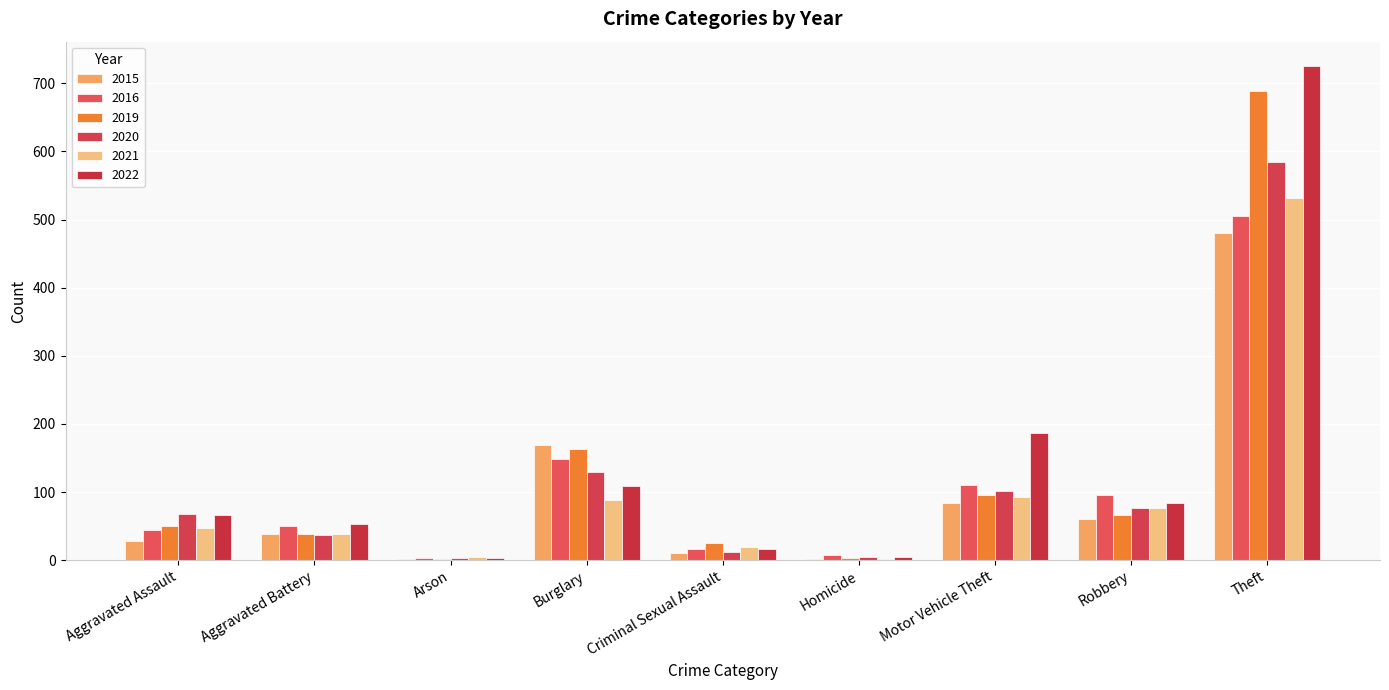

Reading right to left, what are all the values shown in this chart?

2015: 481	60	84	2	11	169	2	39	28
2016: 506	96	111	7	16	148	3	50	44
2019: 689	67	96	3	25	163	2	39	50
2020: 584	77	102	5	12	129	3	37	68
2021: 532	76	92	2	20	88	4	39	47
2022: 725	84	186	4	16	109	3	53	66